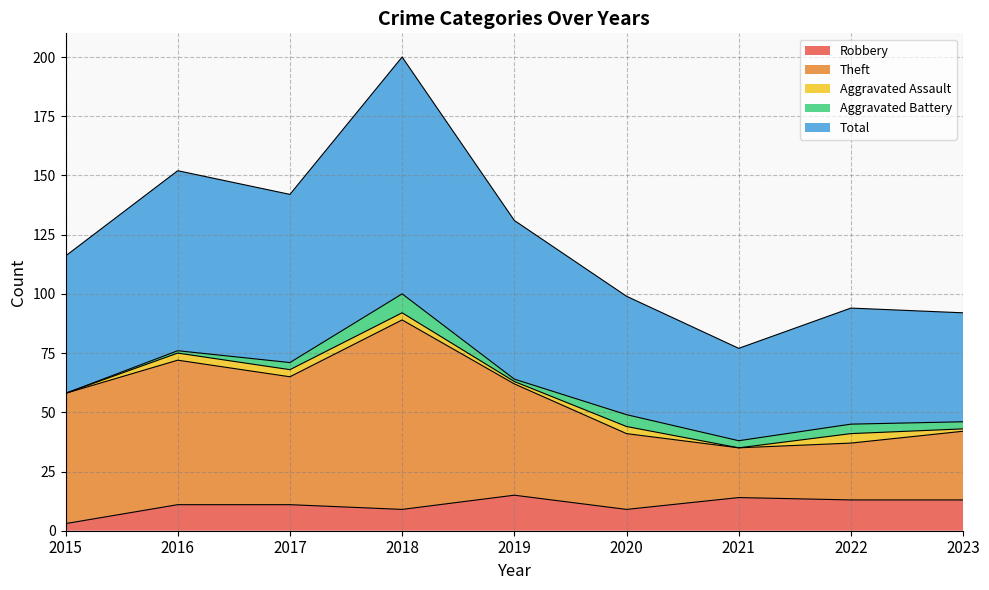

What is the average value of the Robbery series?

11